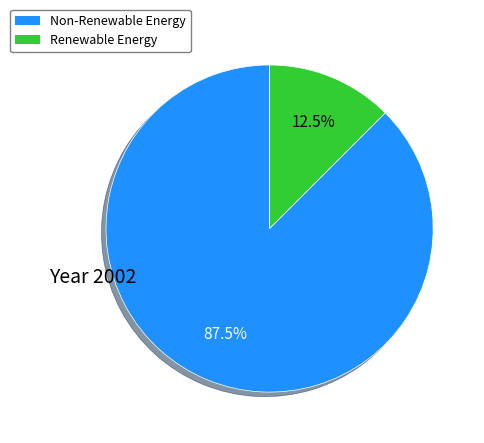

What is the ratio of the value at Non-Renewable Energy to the value at Renewable Energy?

7.0